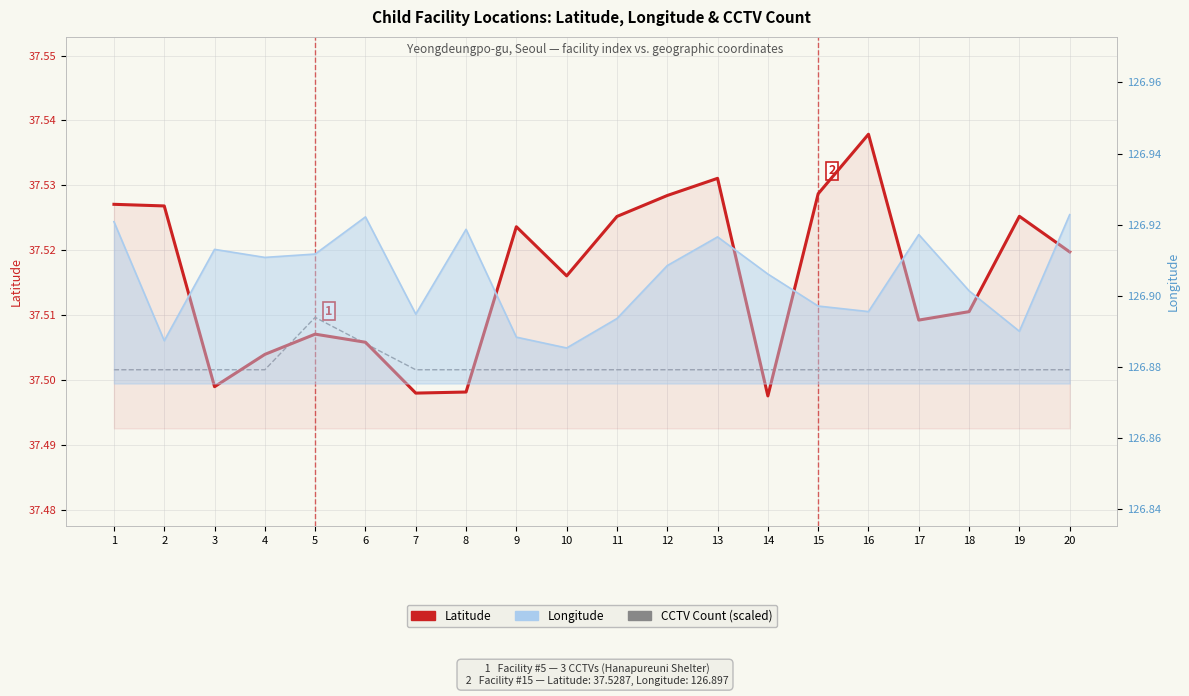

The value of CCTV Count (scaled) at 18 is 13.7. True or false?

False